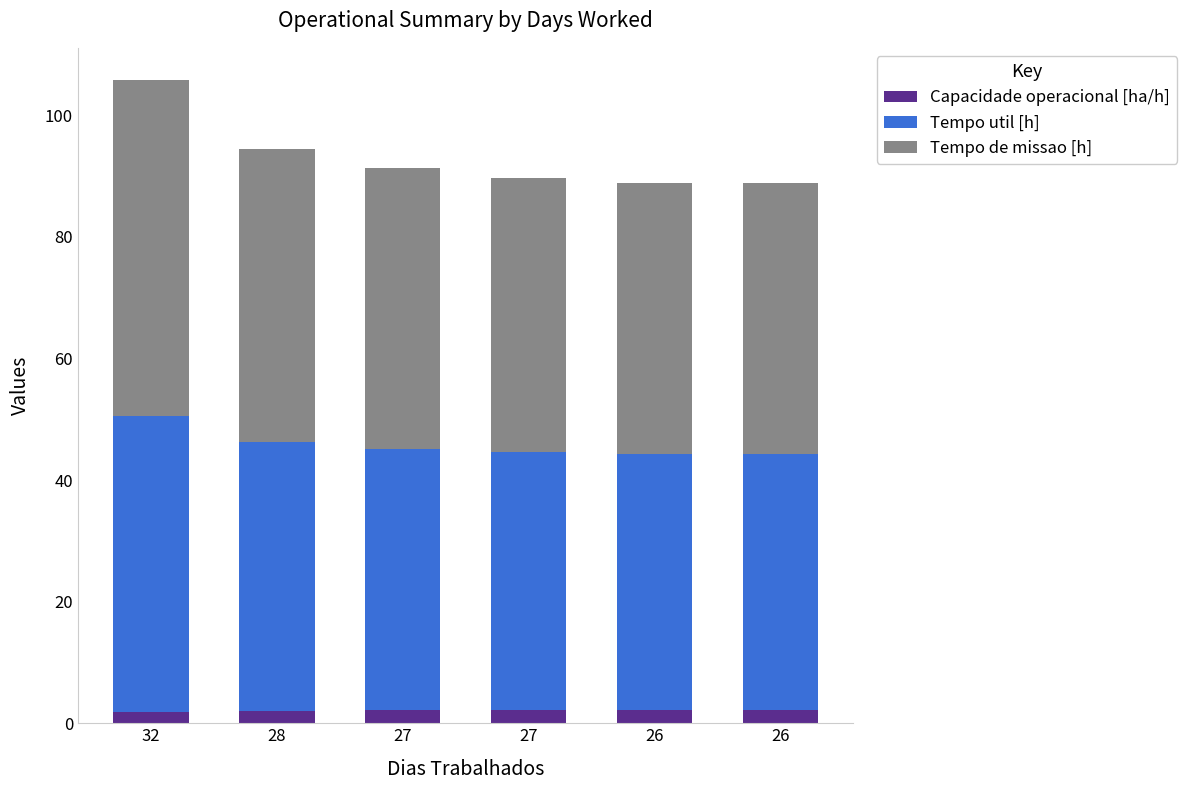

How many bars are there in total?

6